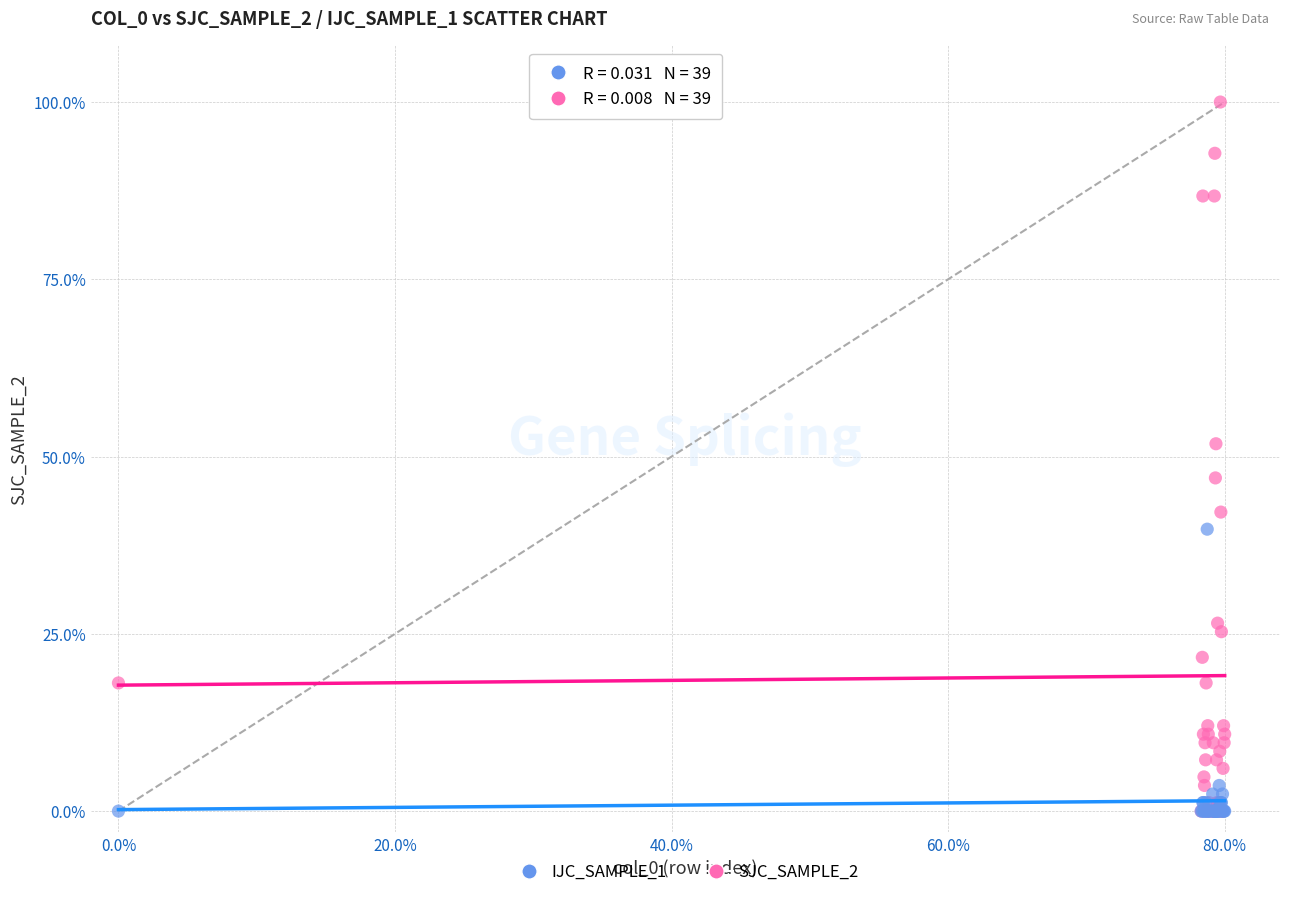

Which series reaches the maximum Y coordinate?

SJC_SAMPLE_2